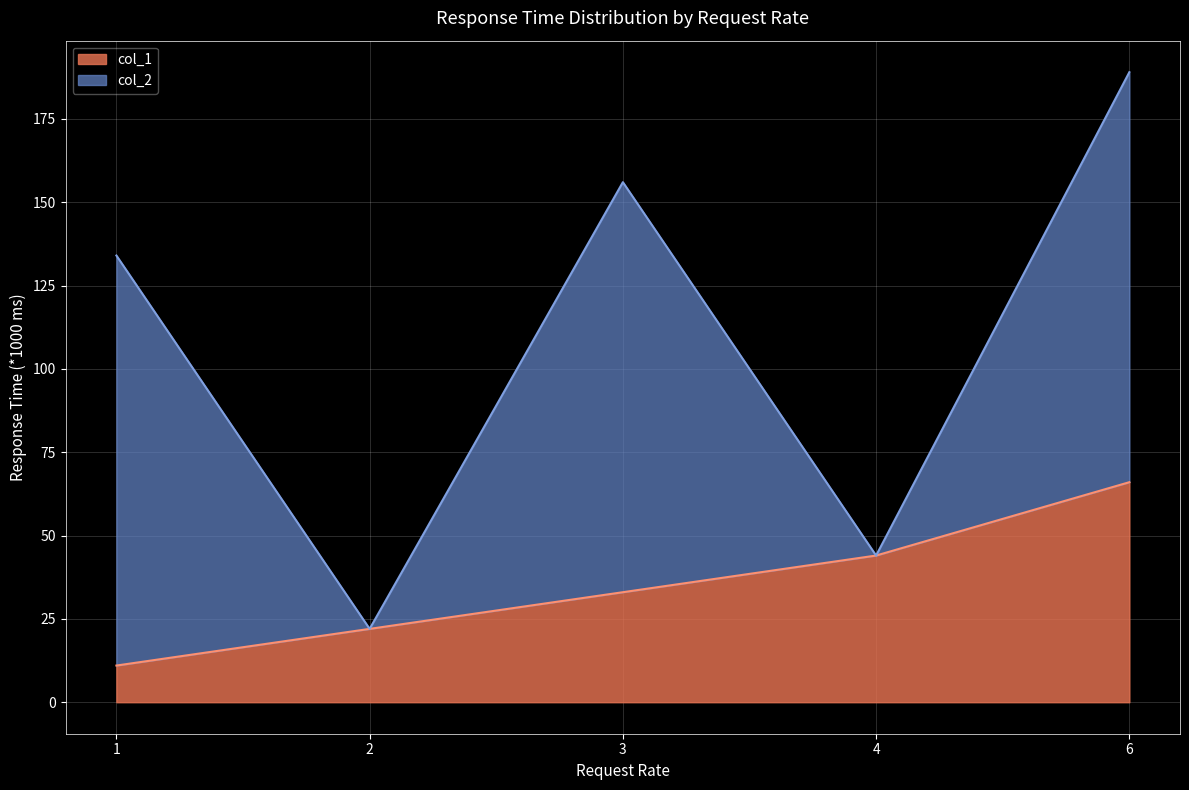

What is the value of the 3rd point from the left?

33